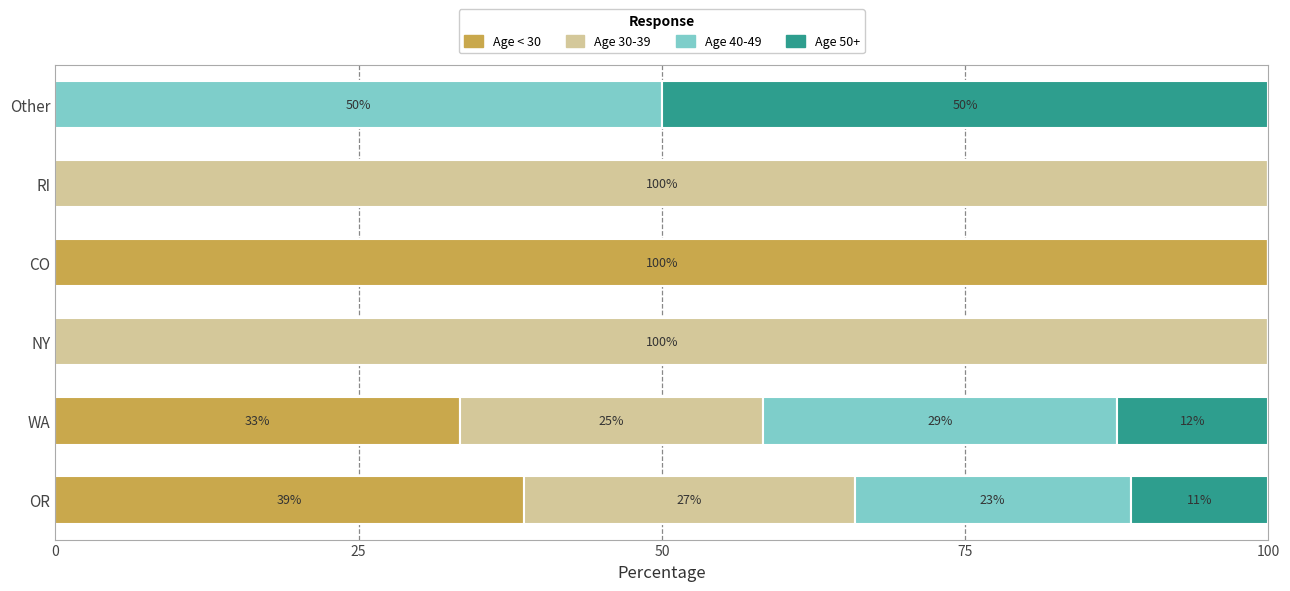

What is the difference between the second highest and minimum values in the Age 40-49 series?

29.2